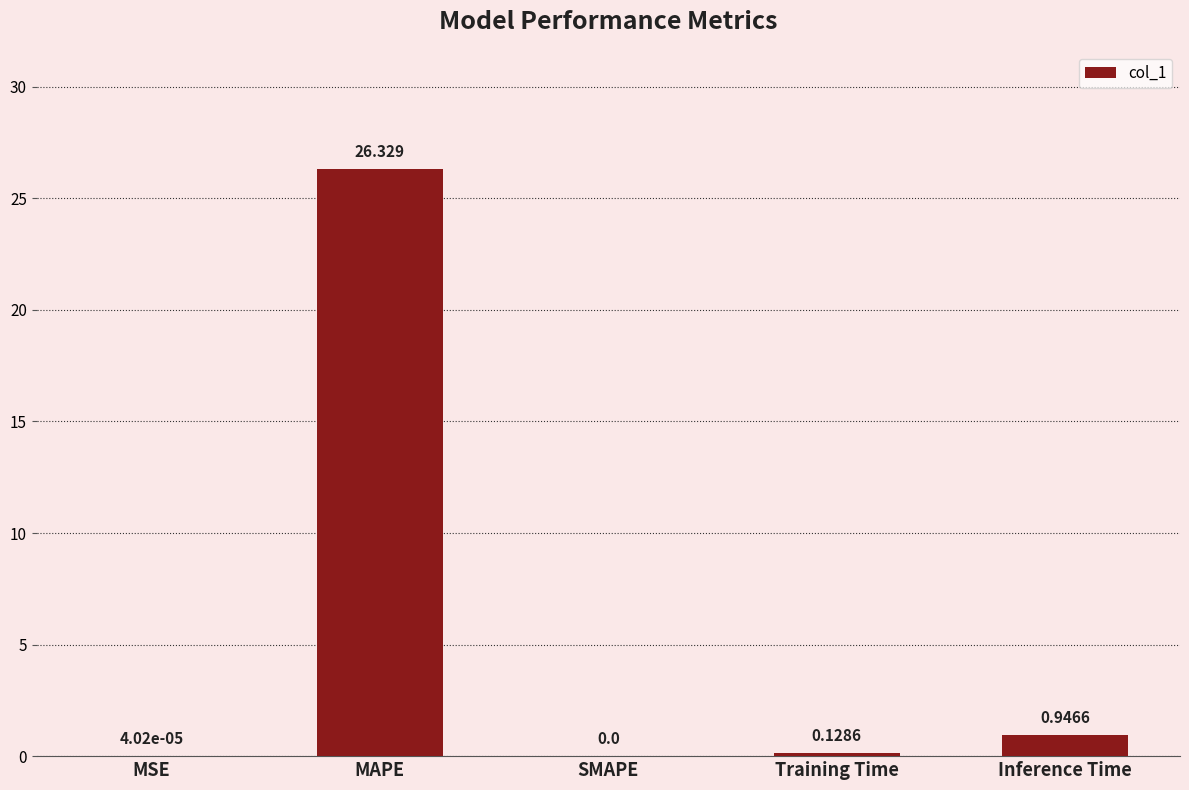

How many distinct data groups are displayed?

1